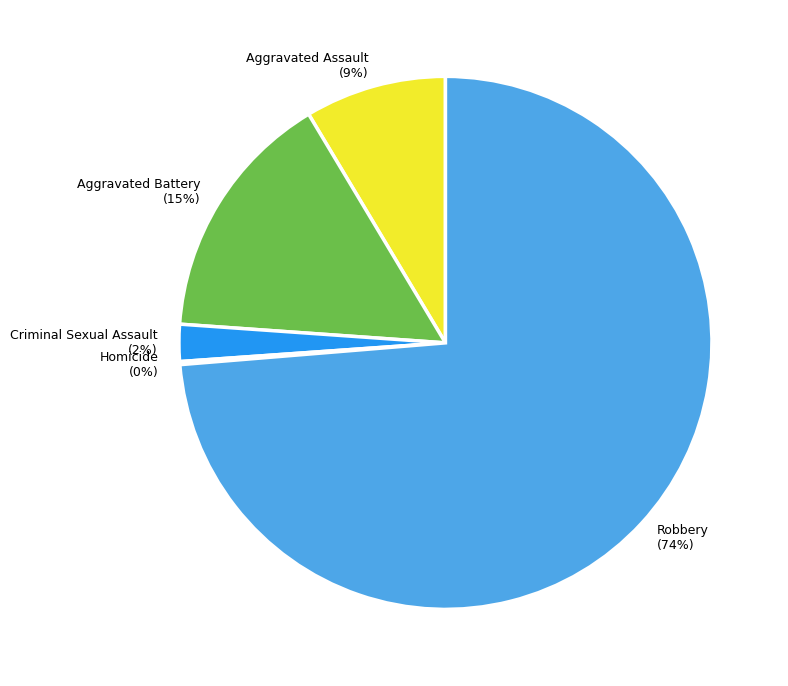

To the nearest percent, what is the combined percentage of Aggravated Assault and Aggravated Battery?

24%